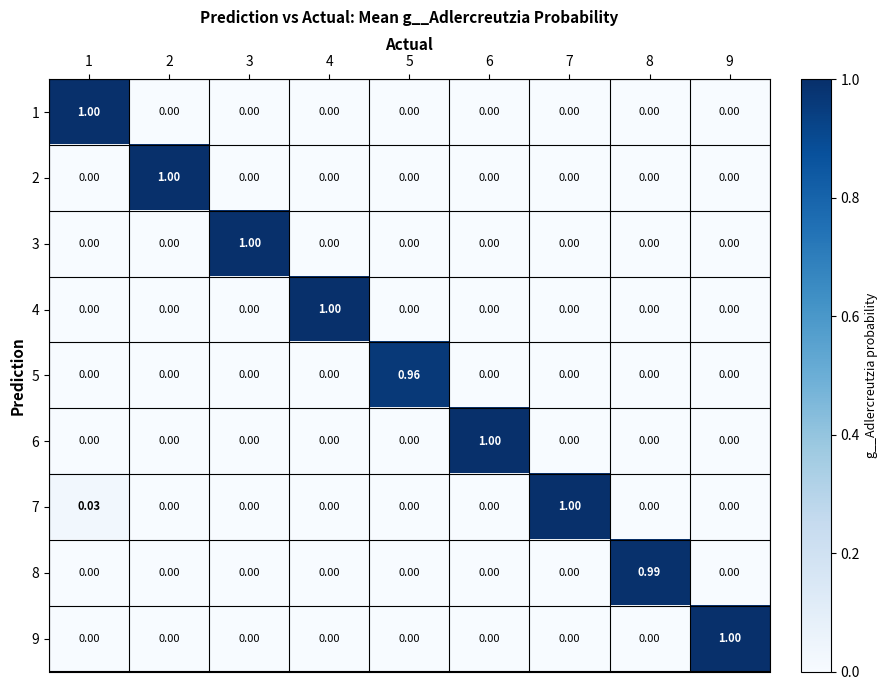

Between 2 and 5, which series saw the biggest shift?

2